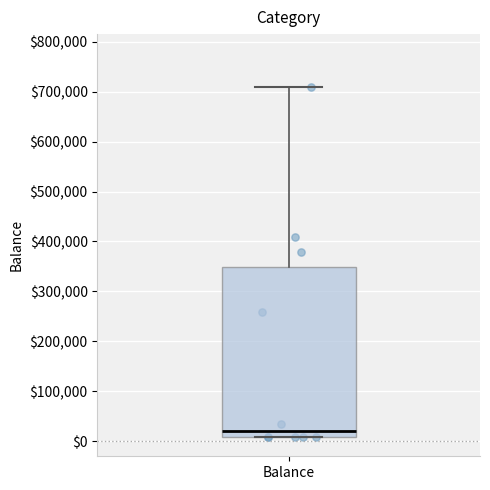

Read this box plot against the y-axis: the position of the median line, the range covered by the box, and the ends of both whiskers. The values are not printed on the chart, so give them approximately, as read against the axis.

median 20000, box 10000 to 350000, whiskers 10000 to 710000